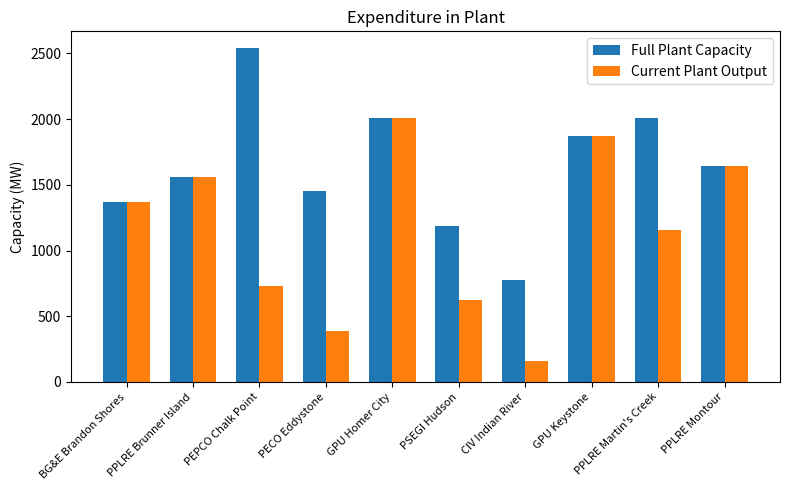

What is the sum of the Full Plant Capacity values at CIV Indian River and GPU Keystone?

2645